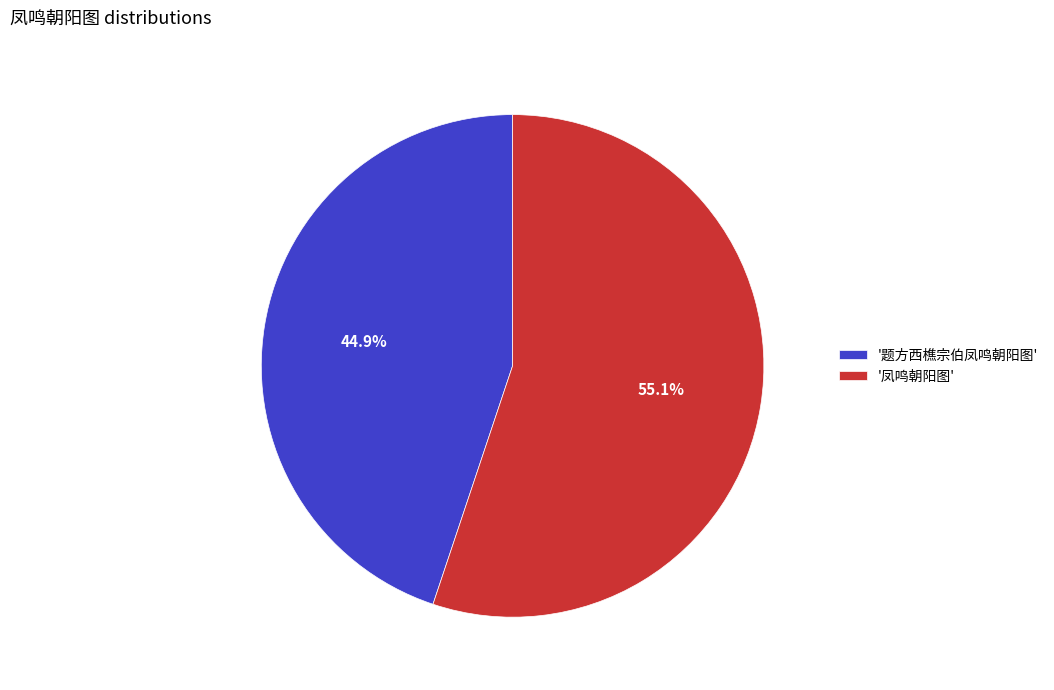

What is the largest slice in the pie chart?

'凤鸣朝阳图'